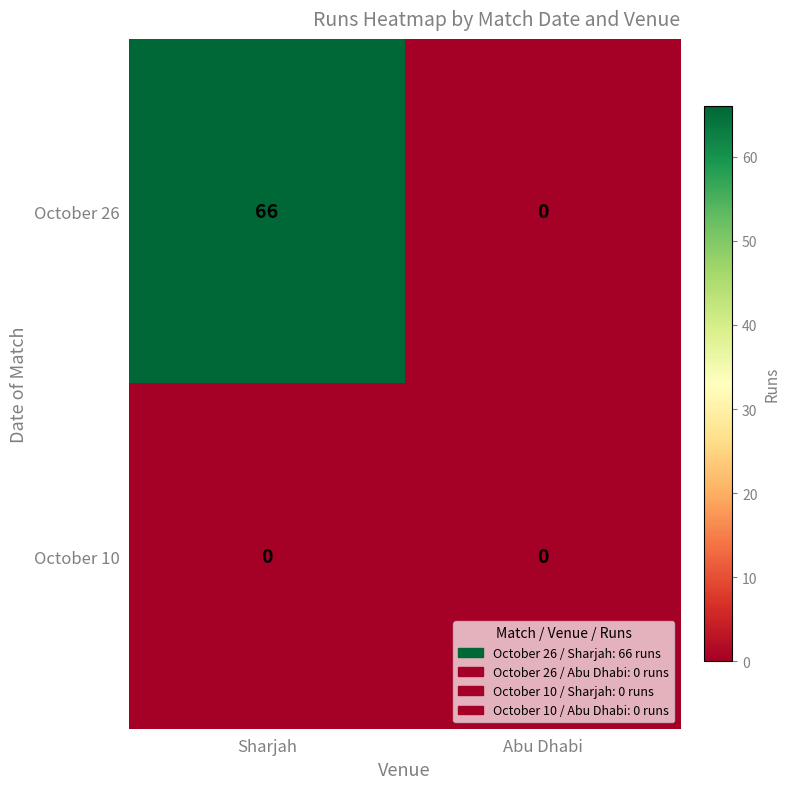

At how many categories does at least one series exceed 53?

1